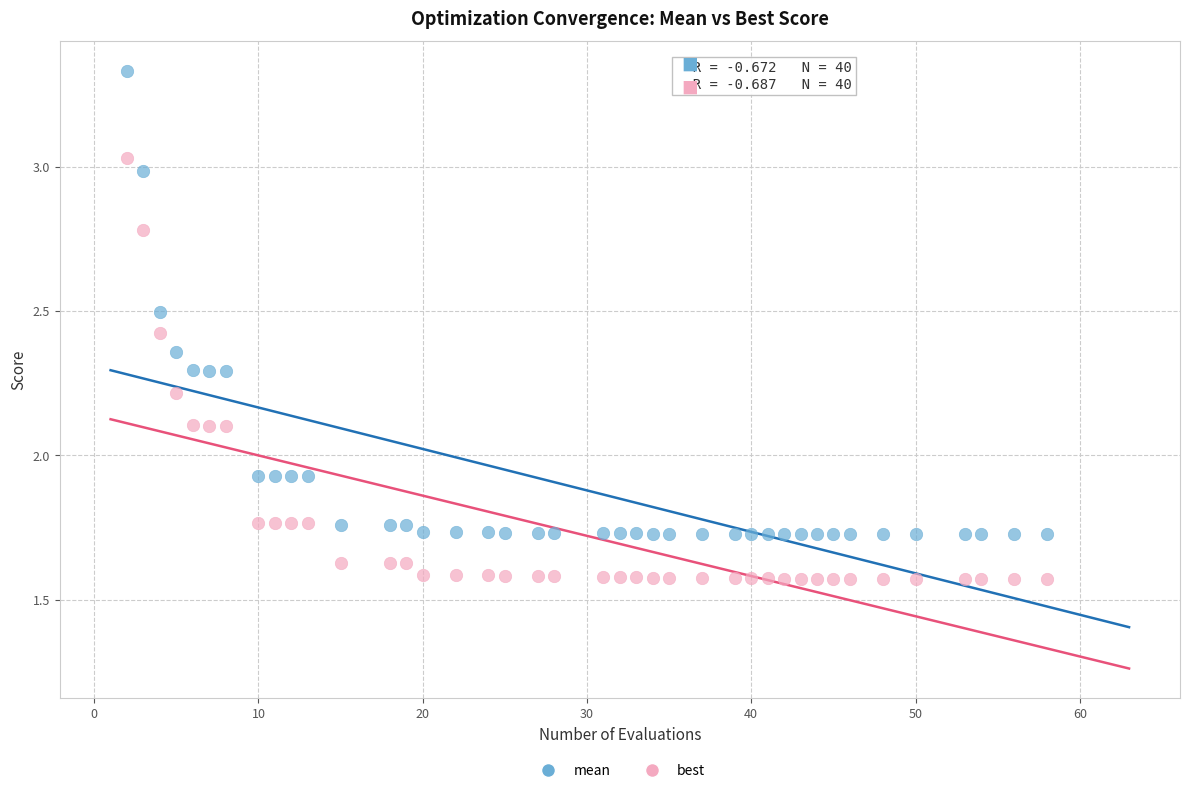

Which series contains the lowest Y value?

best